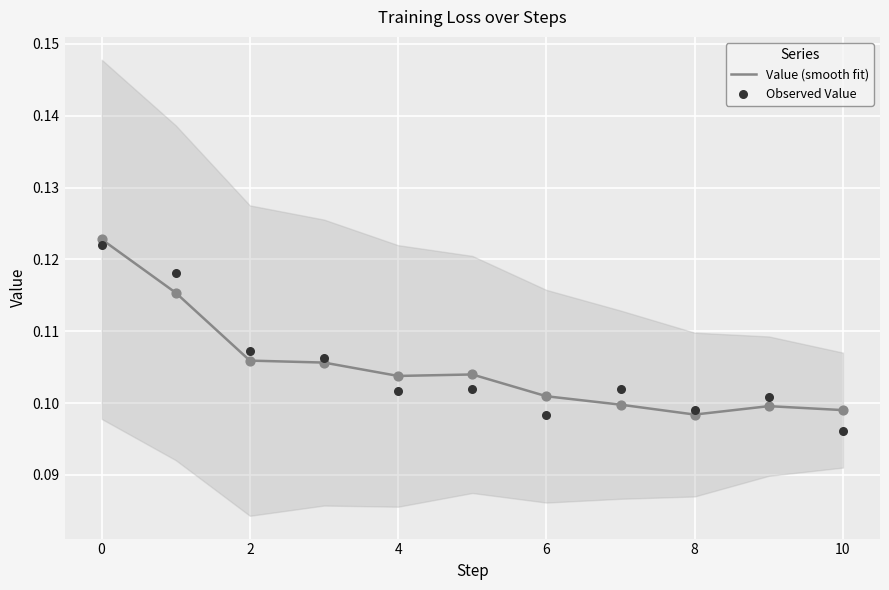

Which series has the largest total across all categories?

Value (smooth fit)